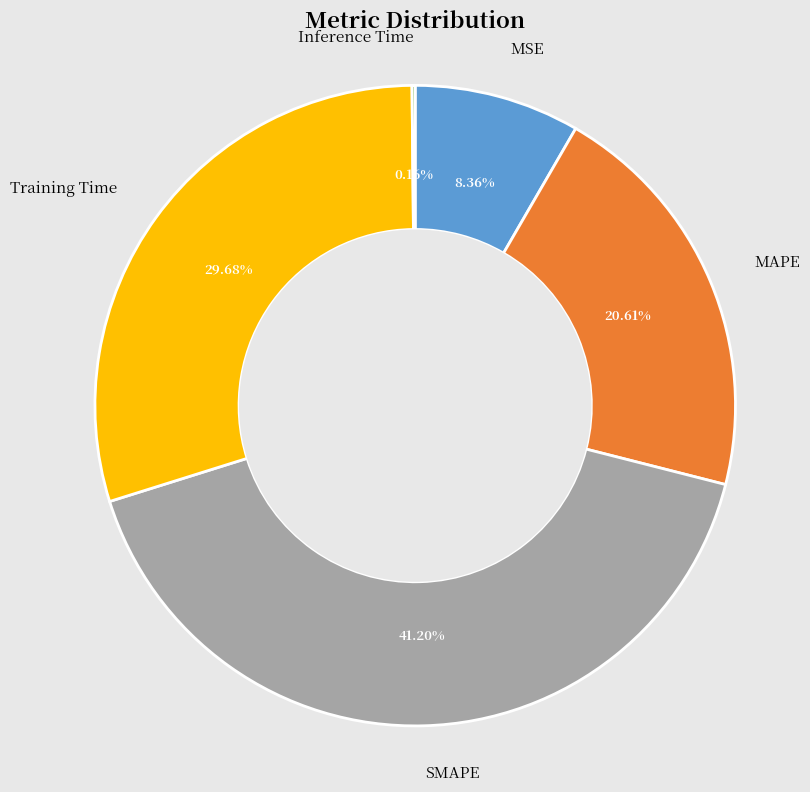

Is there any slice that represents more than half of the pie?

No